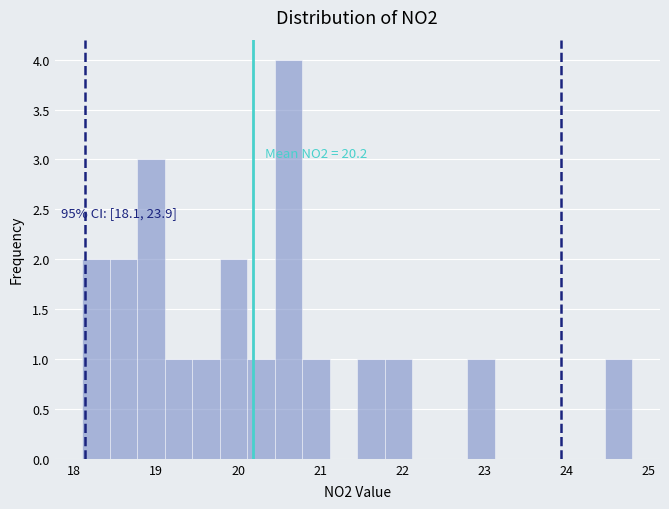

Around what value on the x-axis is the tallest bar? Give the approximate position of its centre, as read against the axis.

20.6